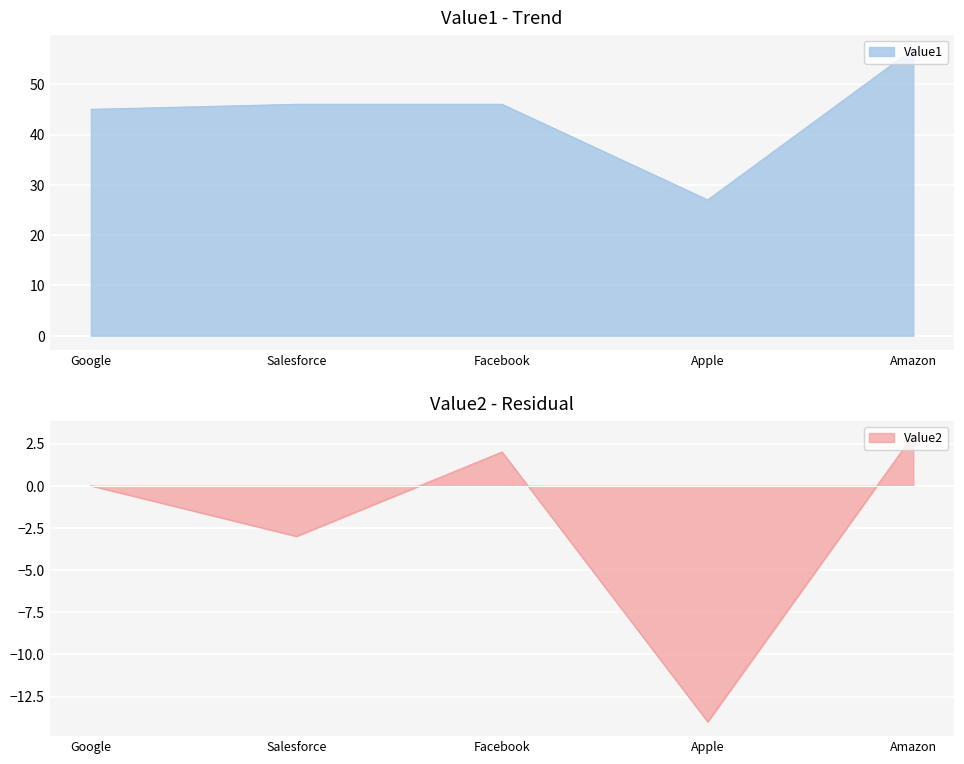

True or false: Value1 has a value of 79 at Salesforce.

False